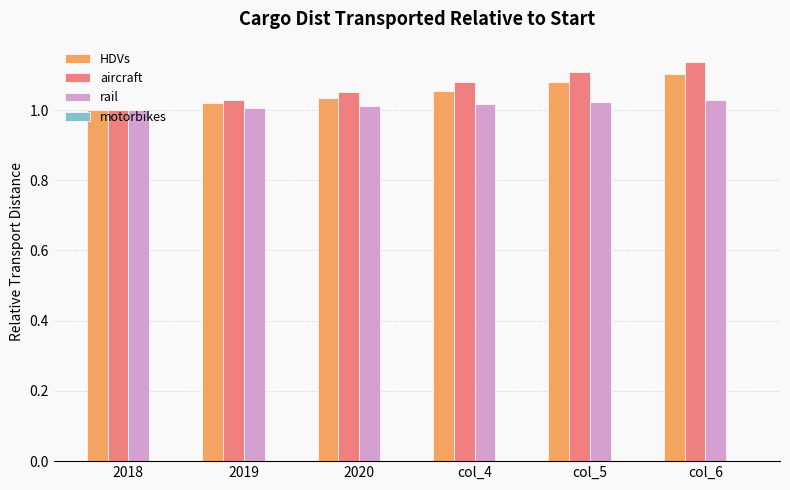

Which category has the highest value in the HDVs series?

col_6